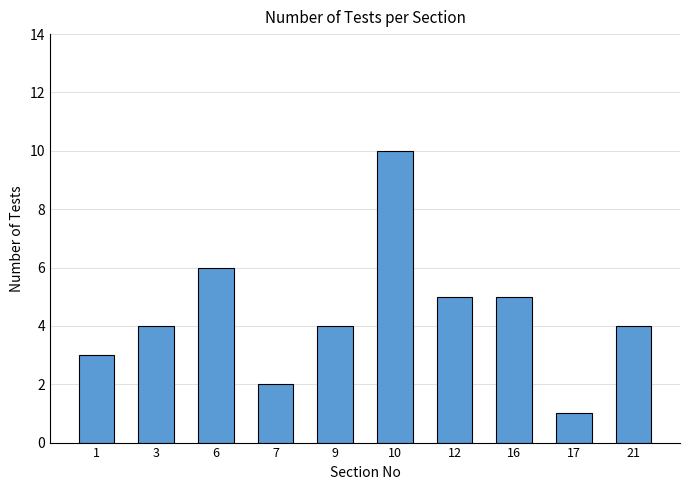

What is the difference between the maximum and second lowest values?

8